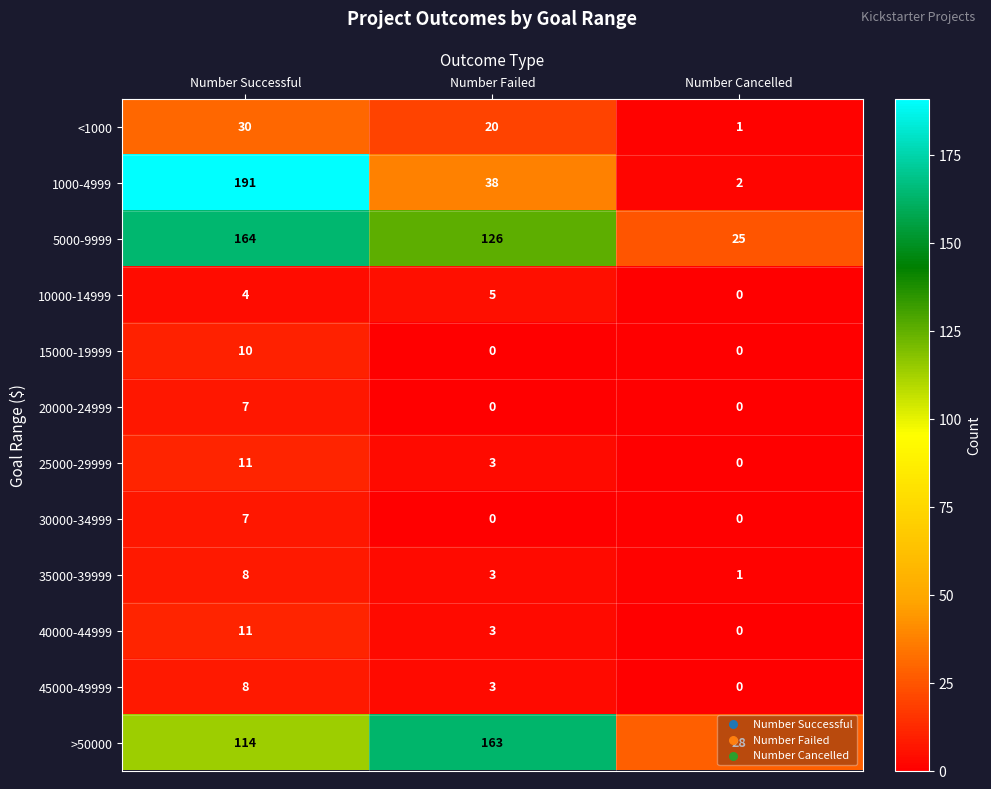

Rank the categories by <1000 value from lowest to highest.

Number Cancelled, Number Failed, Number Successful